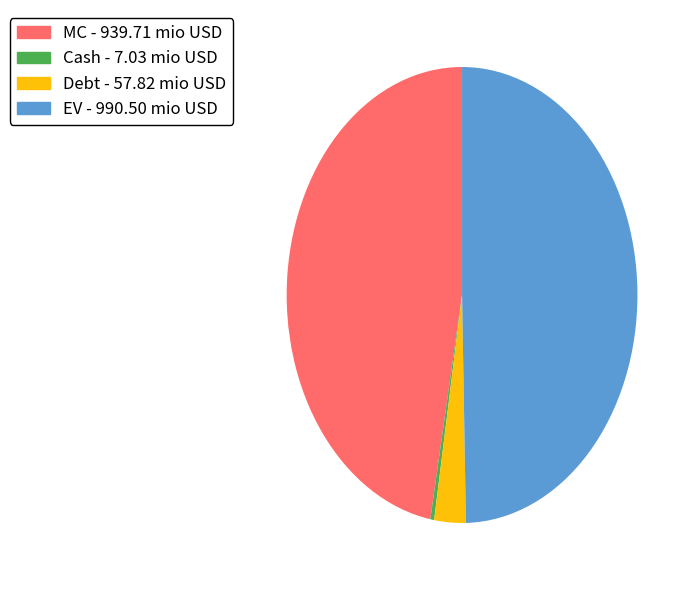

Is it true that EV is 42% of the pie?

False